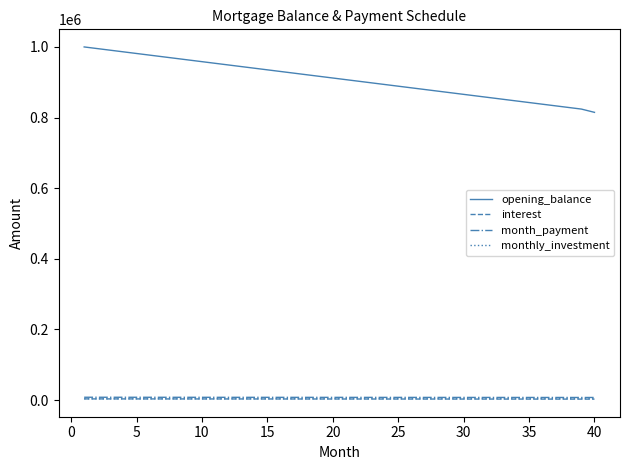

True or false: opening_balance and monthly_investment cross at least once.

False